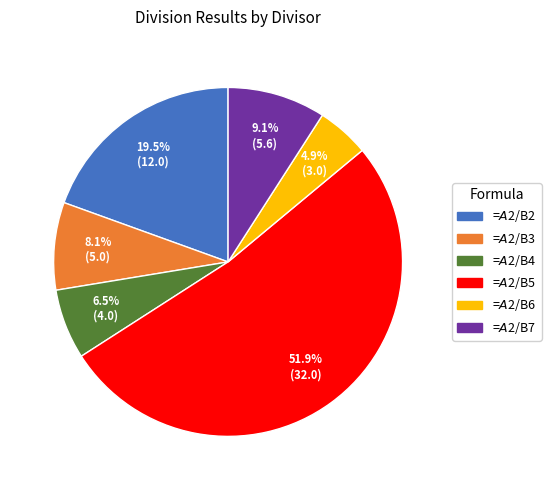

Rank the categories by value from lowest to highest.

=$A$2/B6, =$A$2/B4, =$A$2/B3, =$A$2/B7, =$A$2/B2, =$A$2/B5